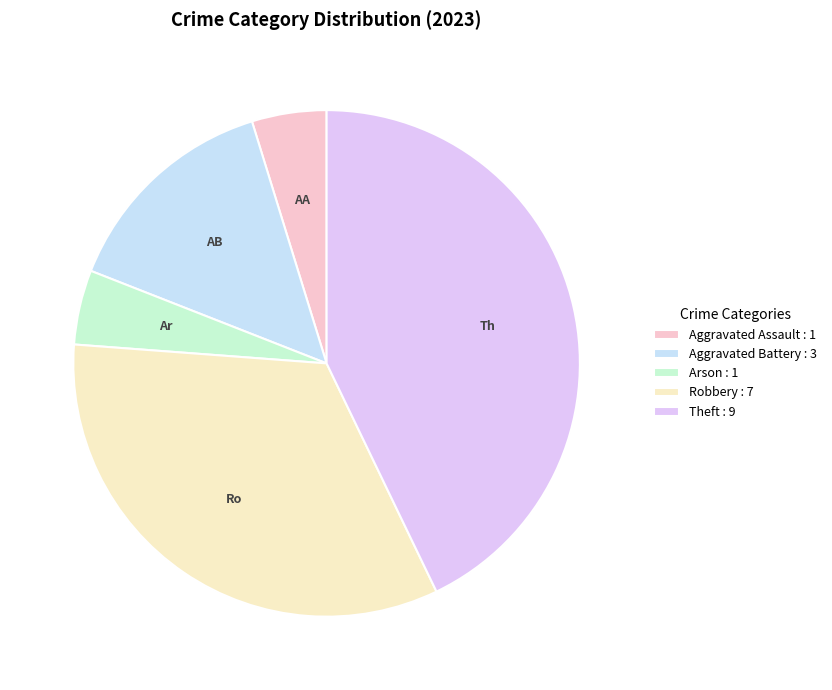

Do Theft and Robbery together represent more than half of the pie?

Yes